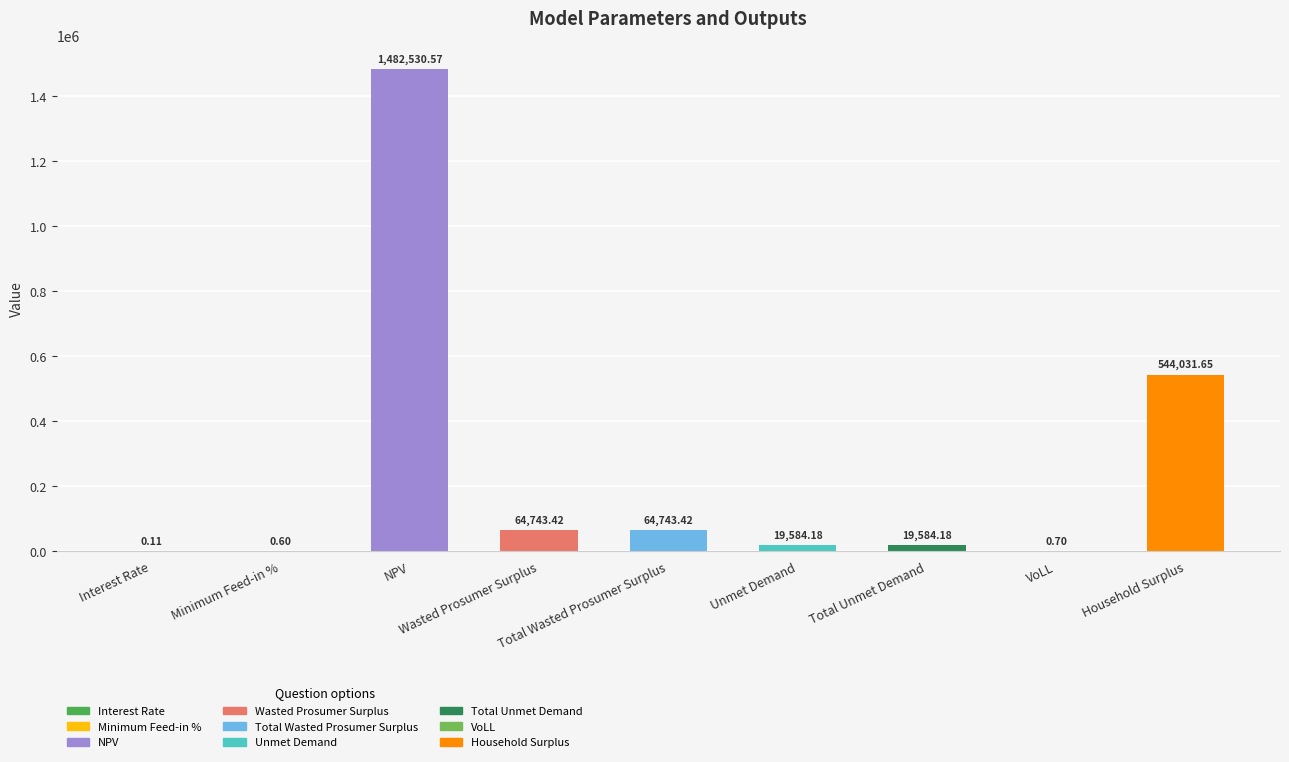

At which label does the data first exceed 19584?

NPV